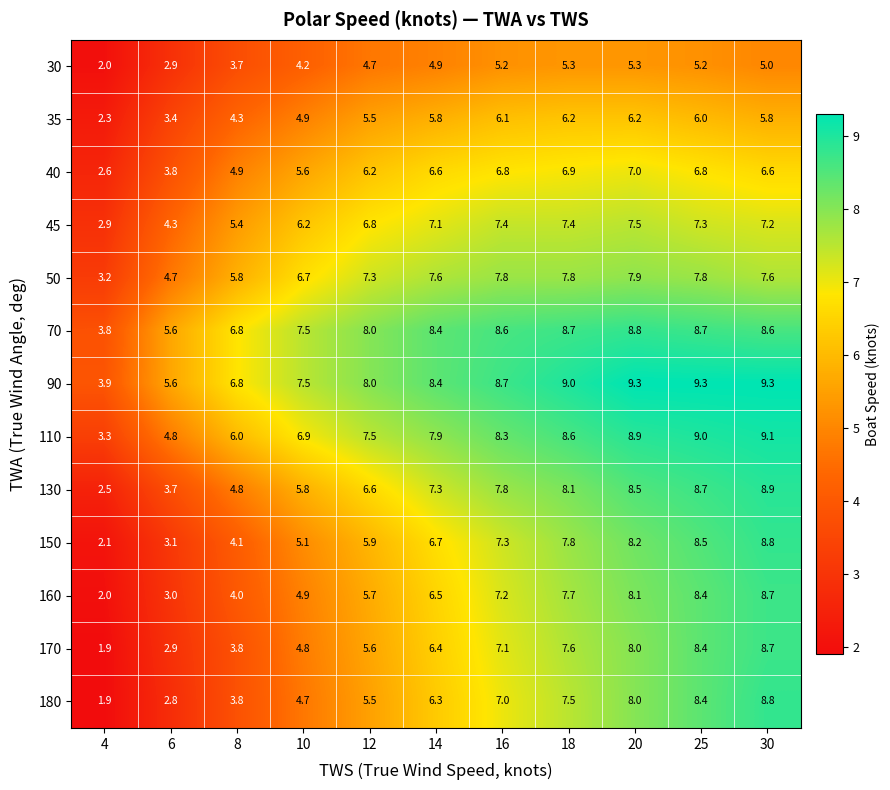

What is the sum of all 130 values?

72.7